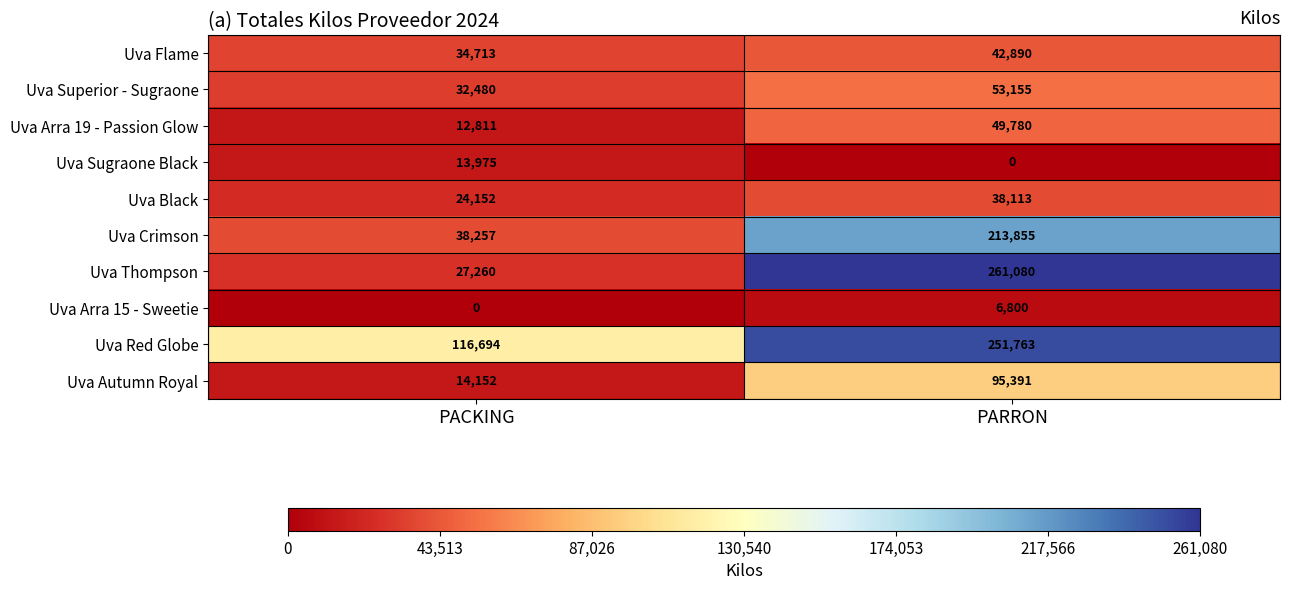

Which series changed the most between PACKING and PARRON?

Uva Thompson